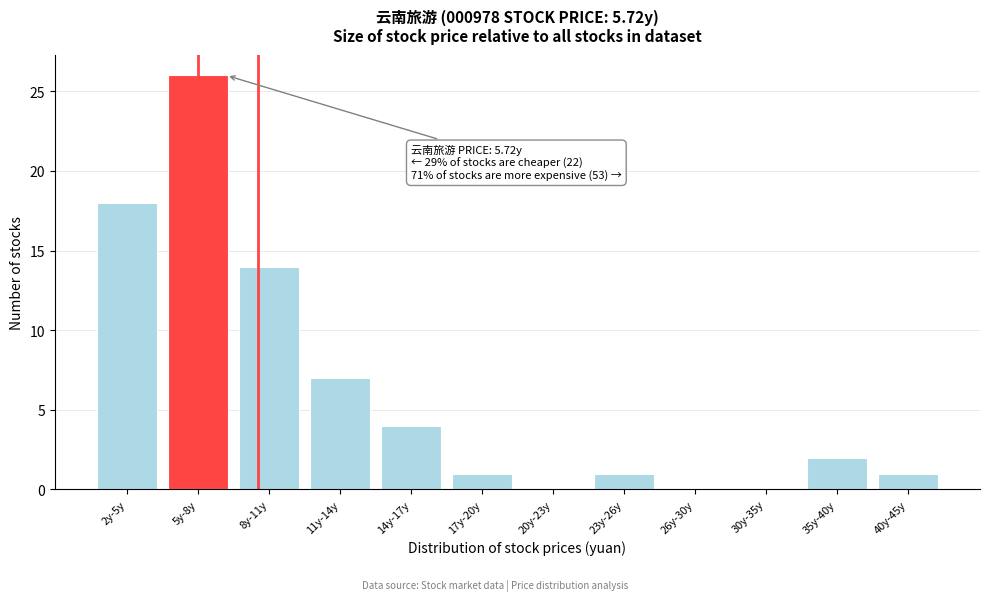

Reading right to left, list all the values displayed in this chart.

40y-45y=1	35y-40y=2	30y-35y=0	26y-30y=0	23y-26y=1	20y-23y=0	17y-20y=1	14y-17y=4	11y-14y=7	8y-11y=14	5y-8y=26	2y-5y=18